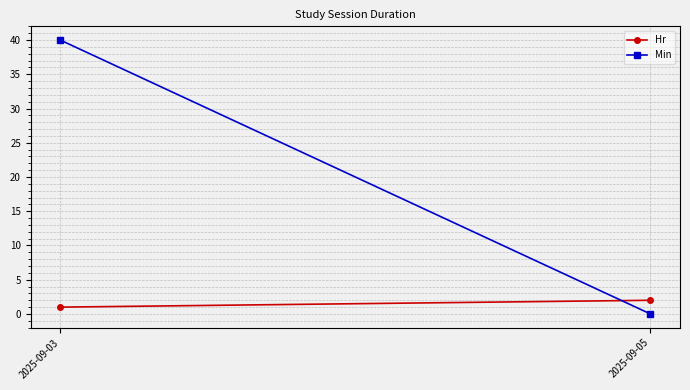

Is the value of Hr at 2025-09-03 greater than the value of Min at 2025-09-03?

No